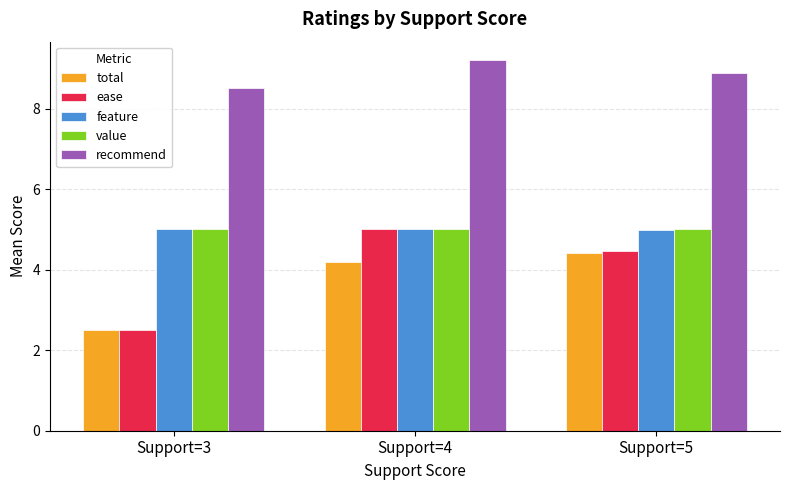

Is the value of recommend at Support=5 greater than the value of value at Support=3?

Yes